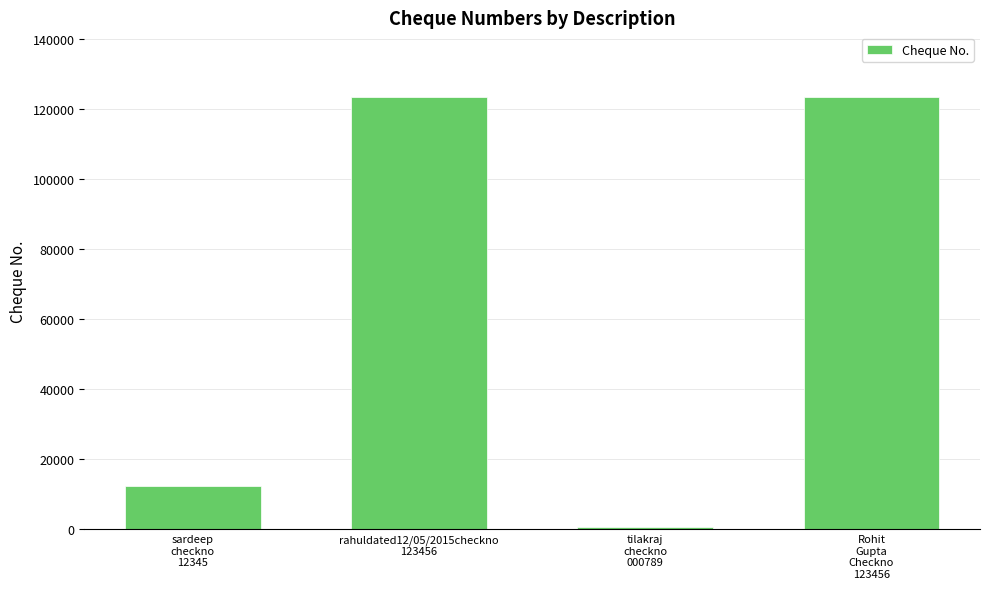

Does the chart contain stacked bars?

No